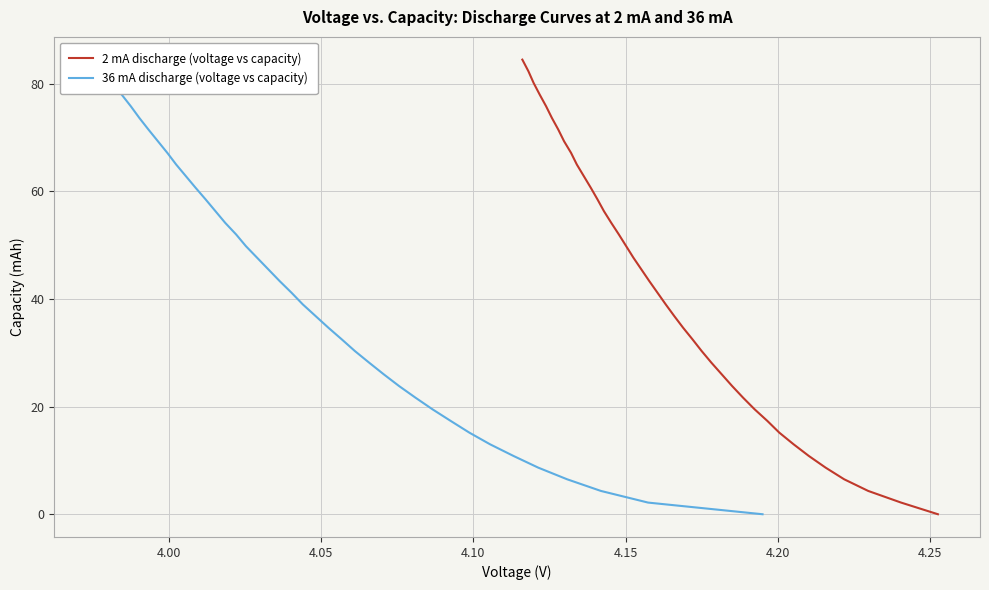

What are all the series names shown in the legend?

2 mA discharge (voltage vs capacity), 36 mA discharge (voltage vs capacity)